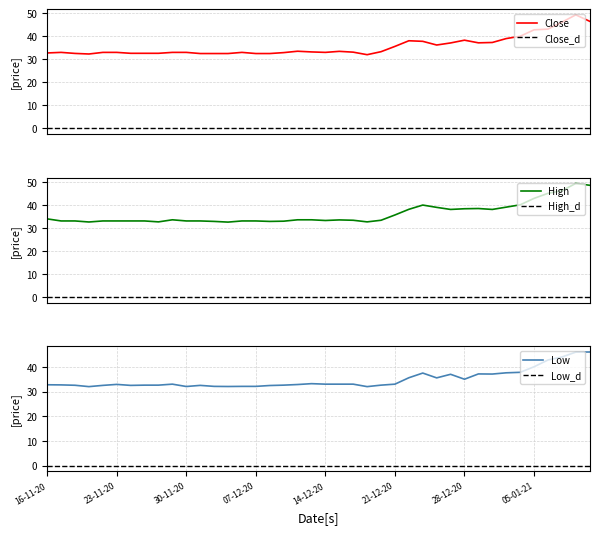

True or false: High_d and Close intersect in this chart.

False